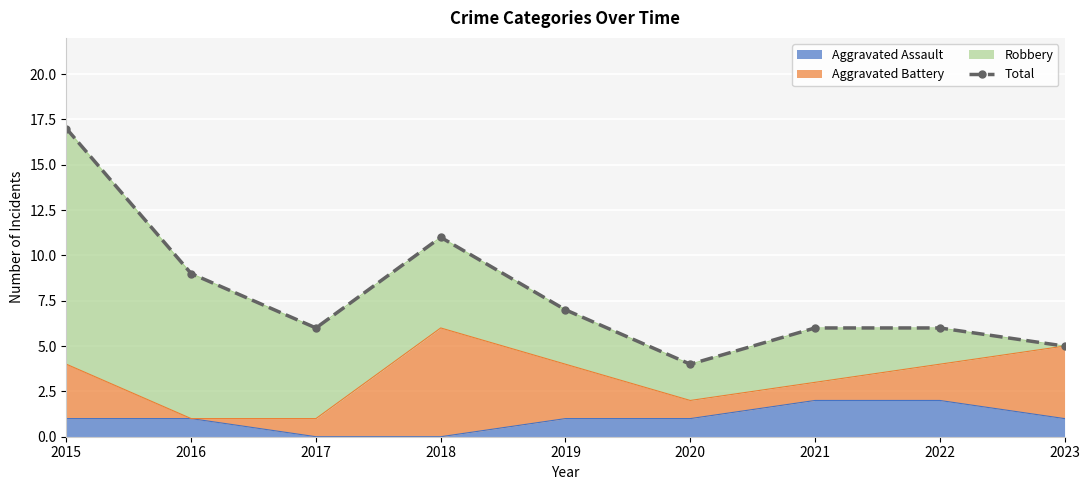

At which label does the data first exceed 6?

2015